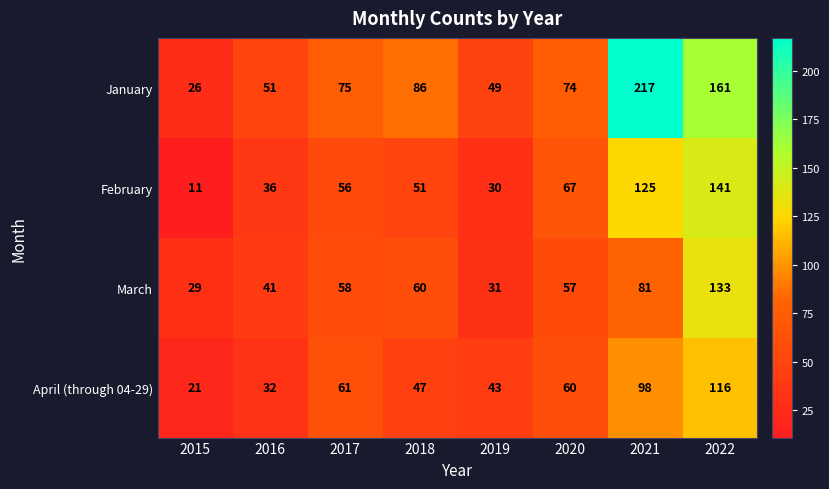

At how many categories does at least one series exceed 134?

2